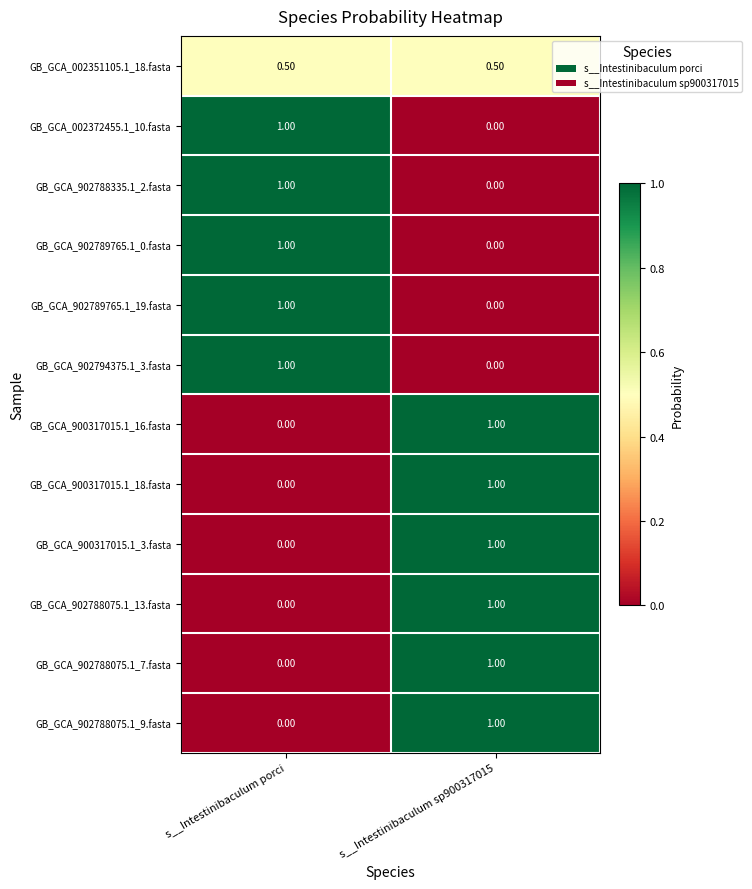

What is the difference between the maximum and minimum values in the GB_GCA_902789765.1_0.fasta series?

1.0